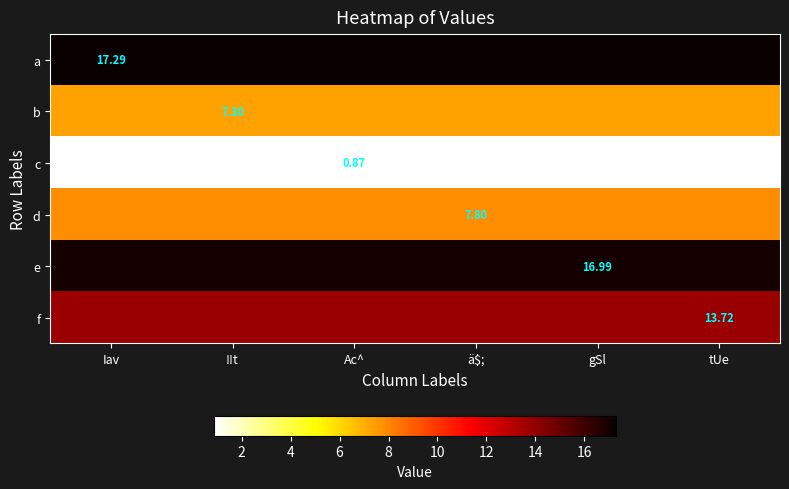

At which category is the sum across all series the highest?

Iav